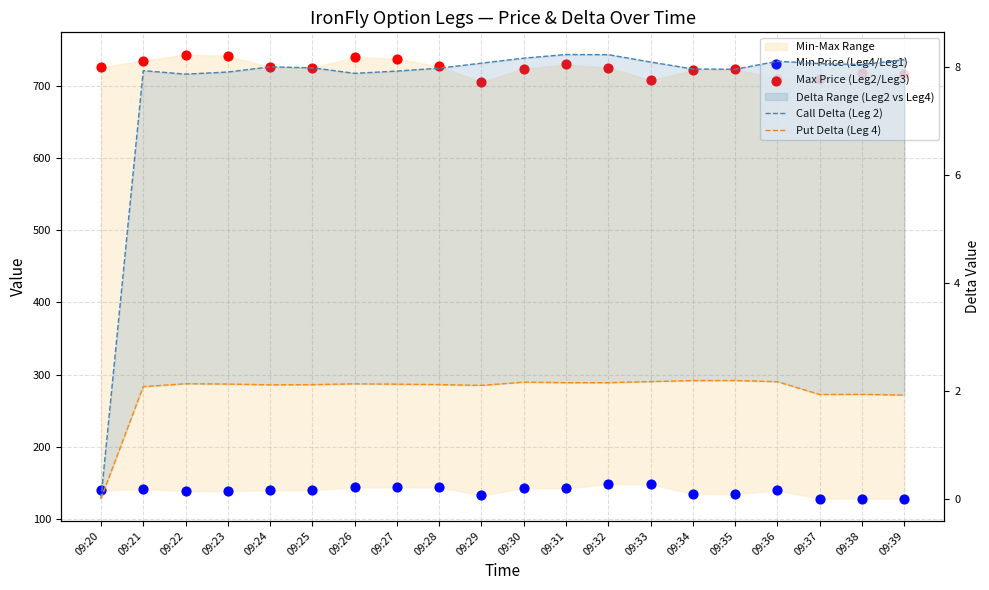

At which category is the sum across all series the highest?

09:26